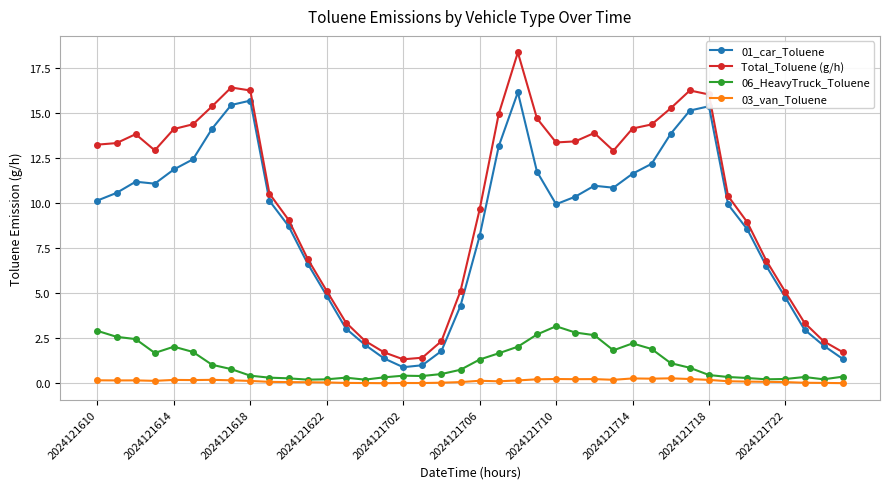

Which series has the widest spread of values?

Total_Toluene (g/h)